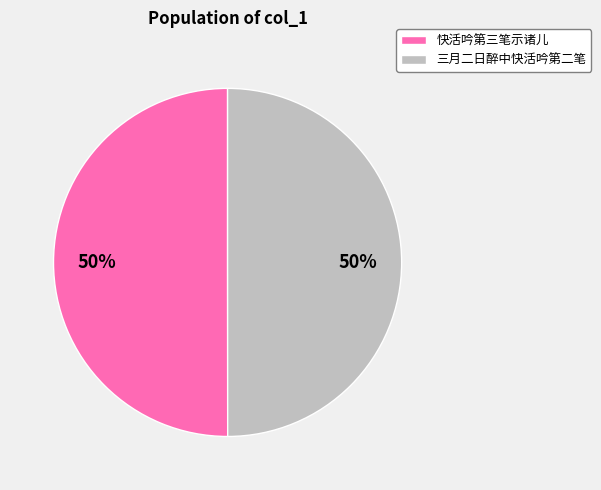

True or false: 三月二日醉中快活吟第二笔 accounts for 50% of the total.

True